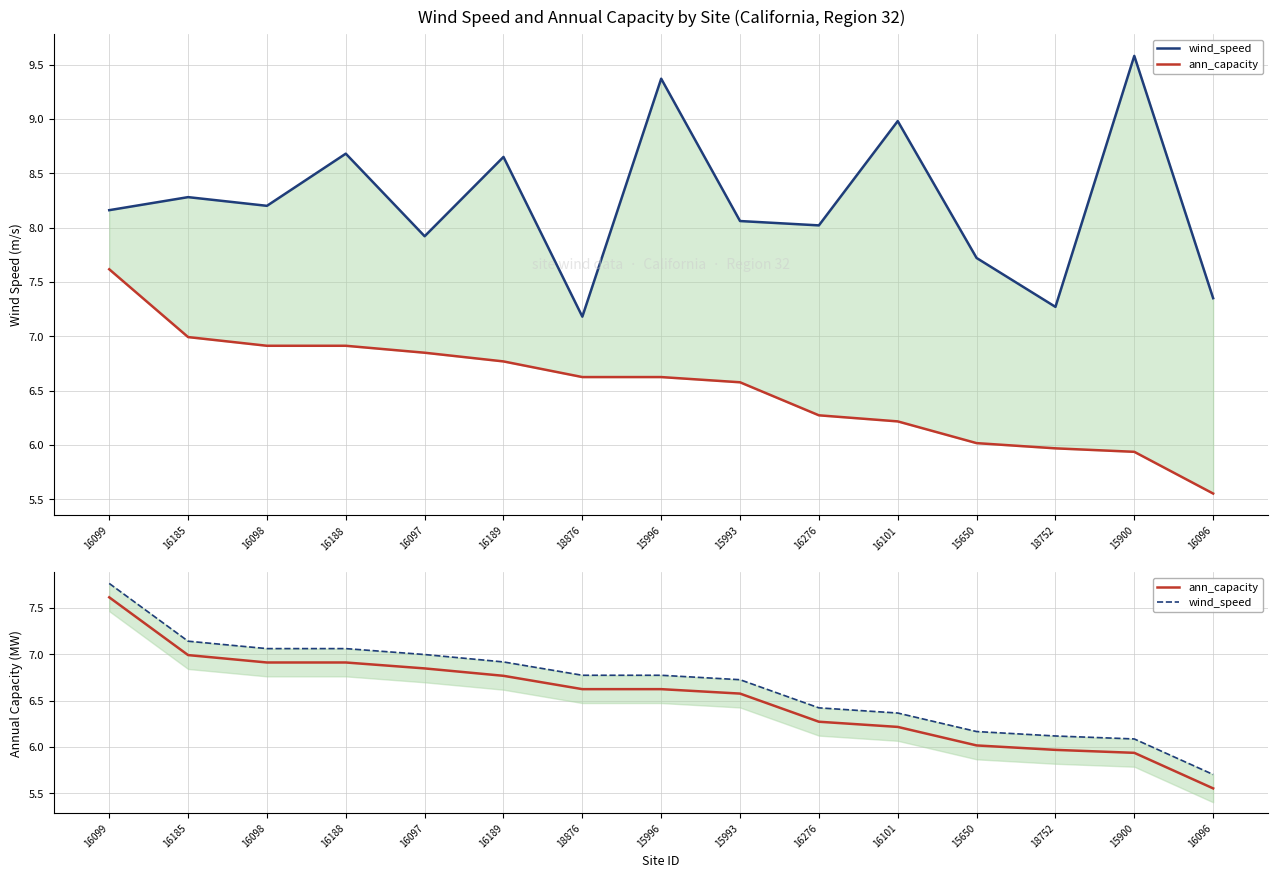

What is the approximate value of ann_capacity at 16096?

5.6